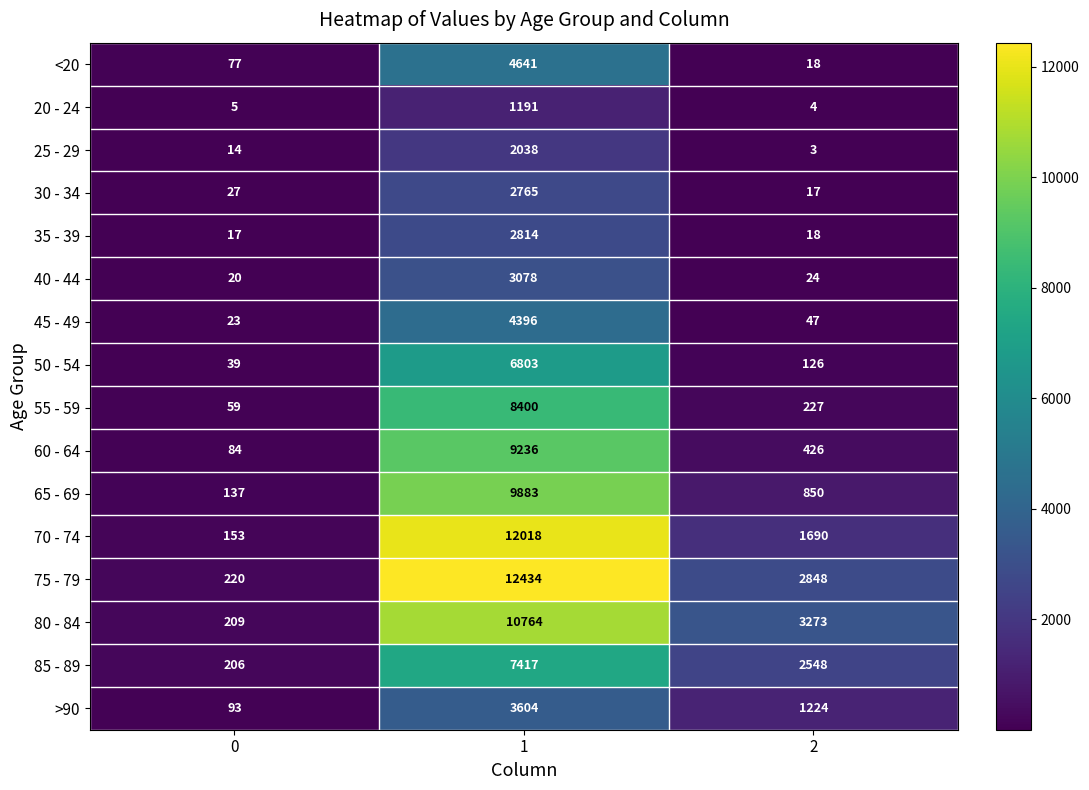

Rank the series at 0 from highest to lowest value.

75 - 79, 80 - 84, 85 - 89, 70 - 74, 65 - 69, >90, 60 - 64, <20, 55 - 59, 50 - 54, 30 - 34, 45 - 49, 40 - 44, 35 - 39, 25 - 29, 20 - 24